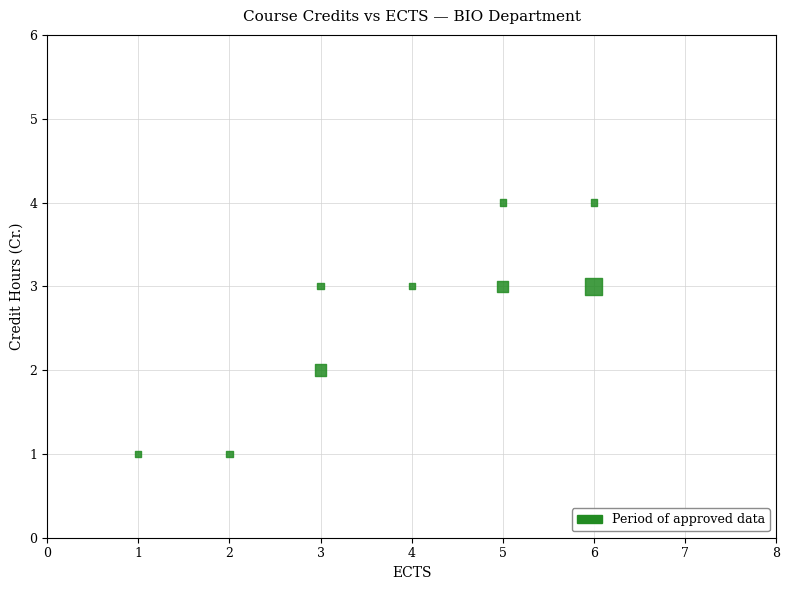

What is the average X value?

4